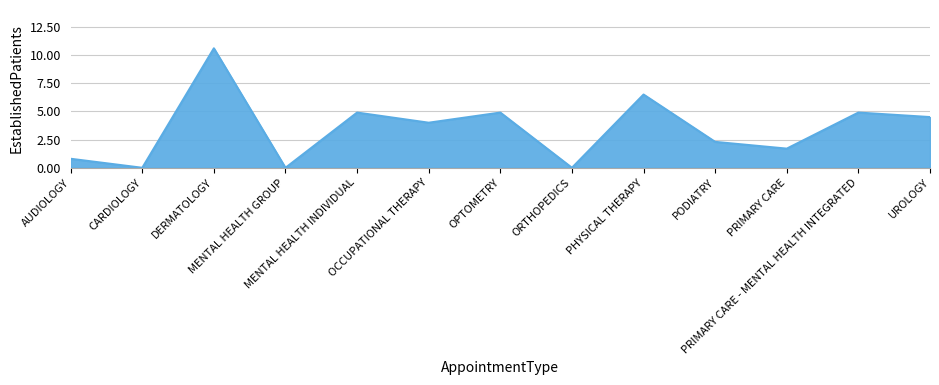

What is the maximum value shown in the chart?

10.6